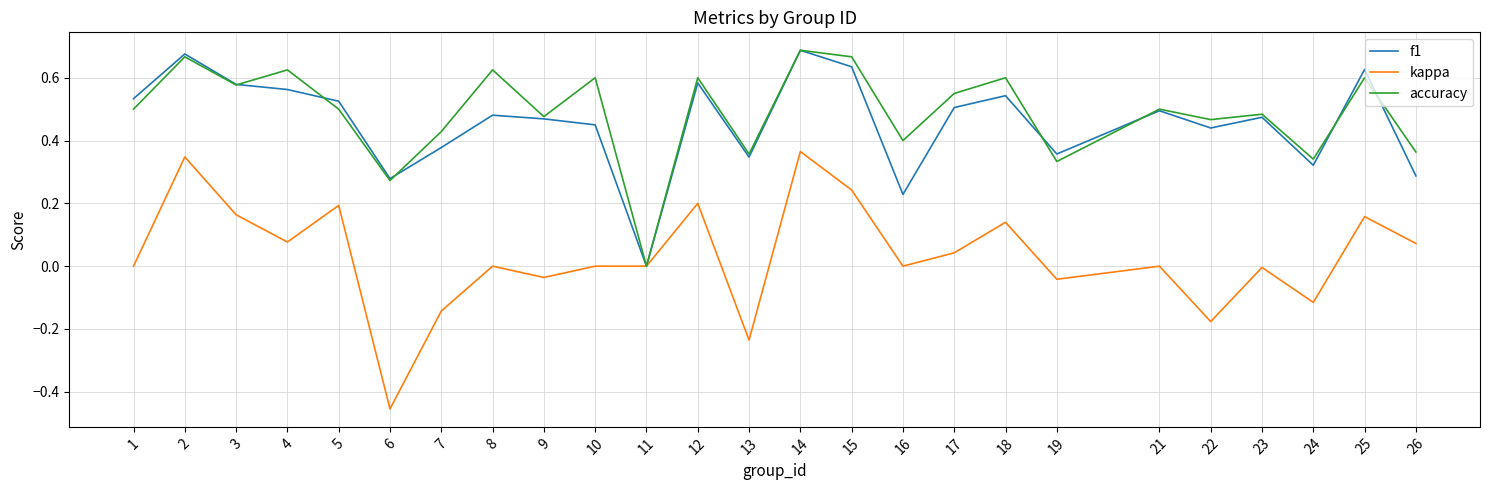

In accuracy, how many points are lower than both neighbors (excluding endpoints)?

9